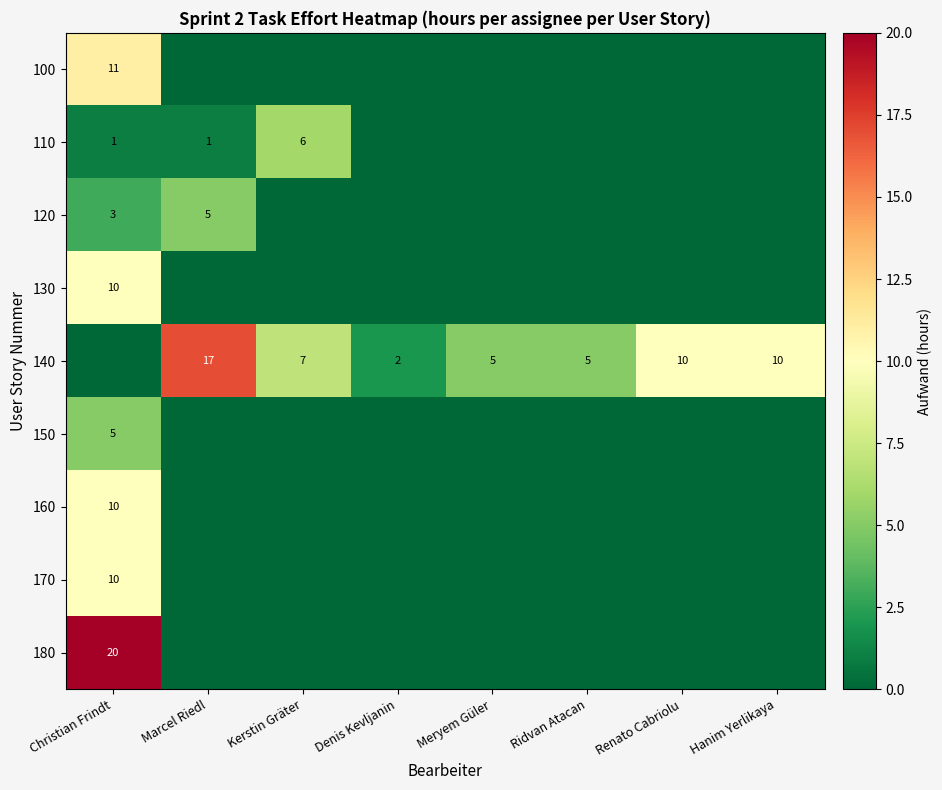

Is it true that 140 equals 14 at Renato Cabriolu?

False